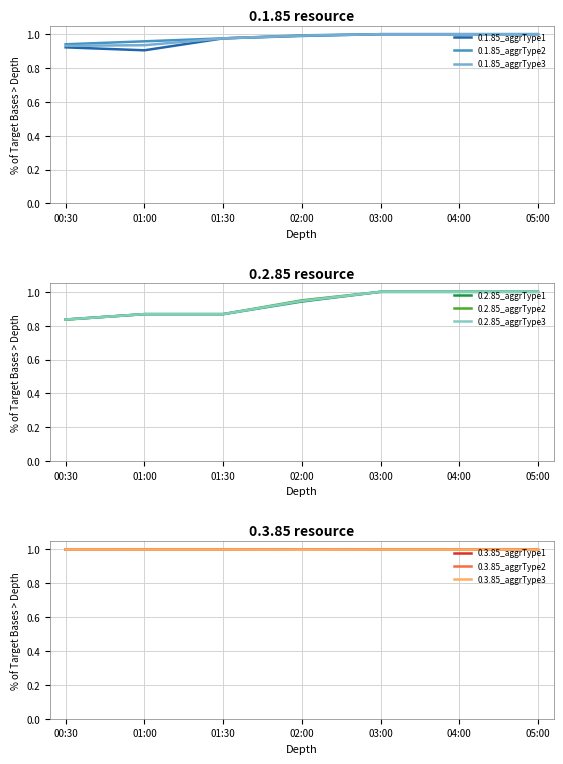

True or false: 0.1.85_aggrType2 has a value of 1.0 at 05:00.

True